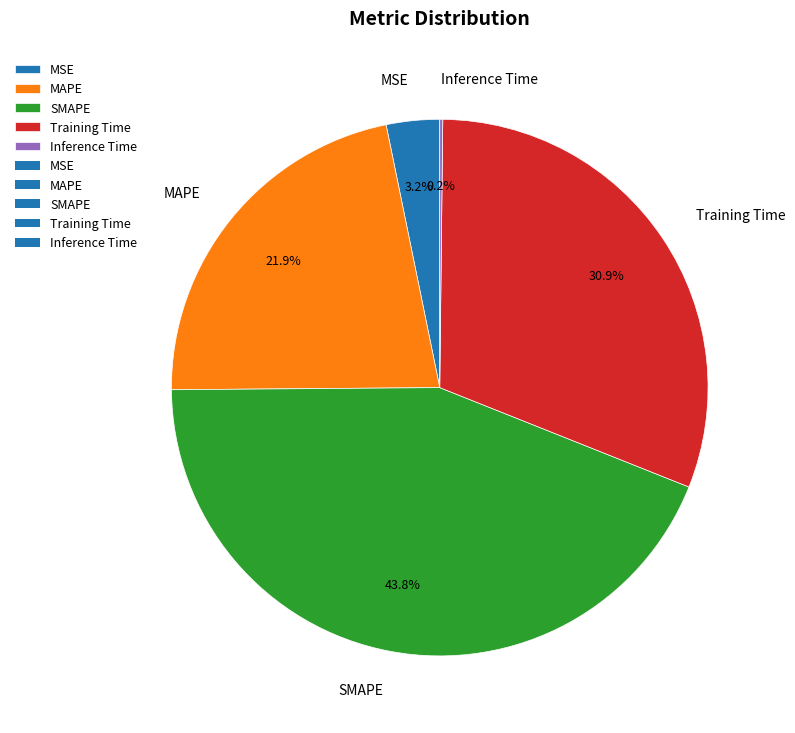

Is there a majority slice in this chart?

No